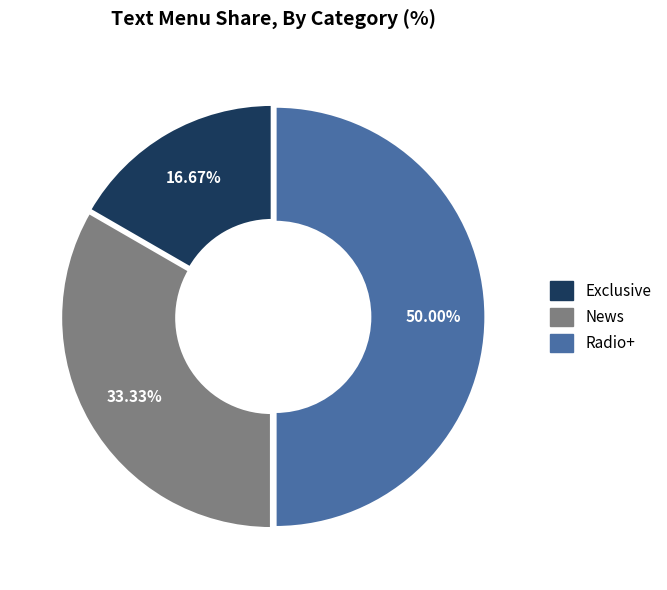

How many slices are in this pie chart?

3